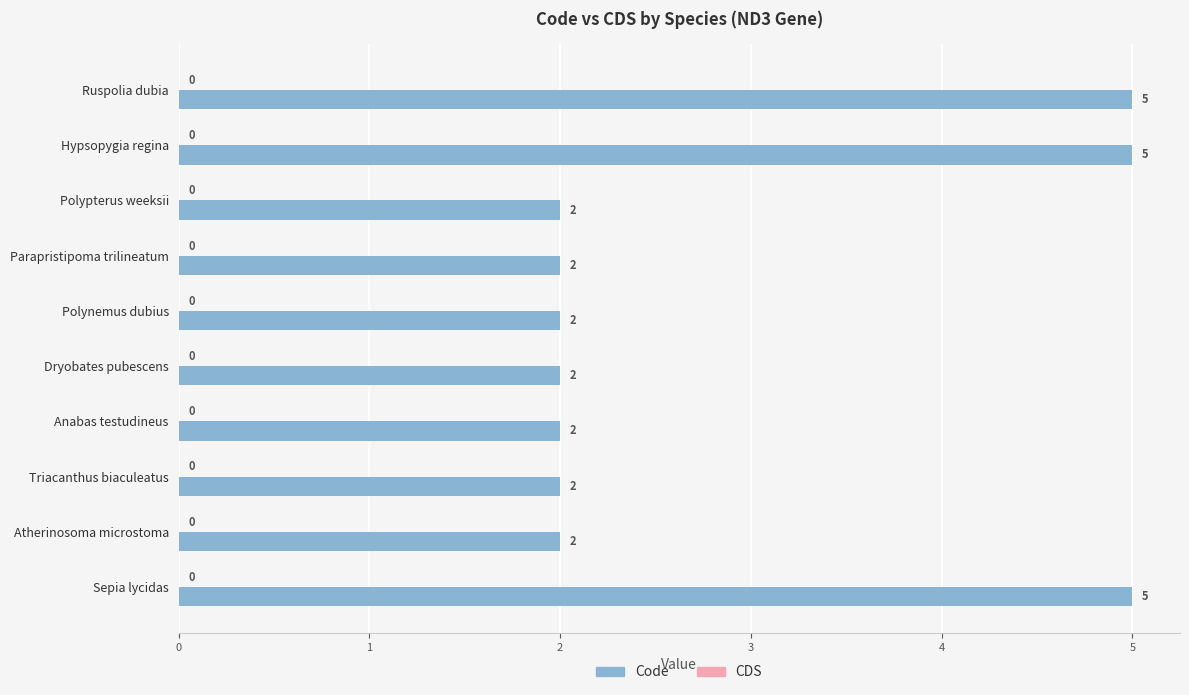

What is the greatest value displayed?

5